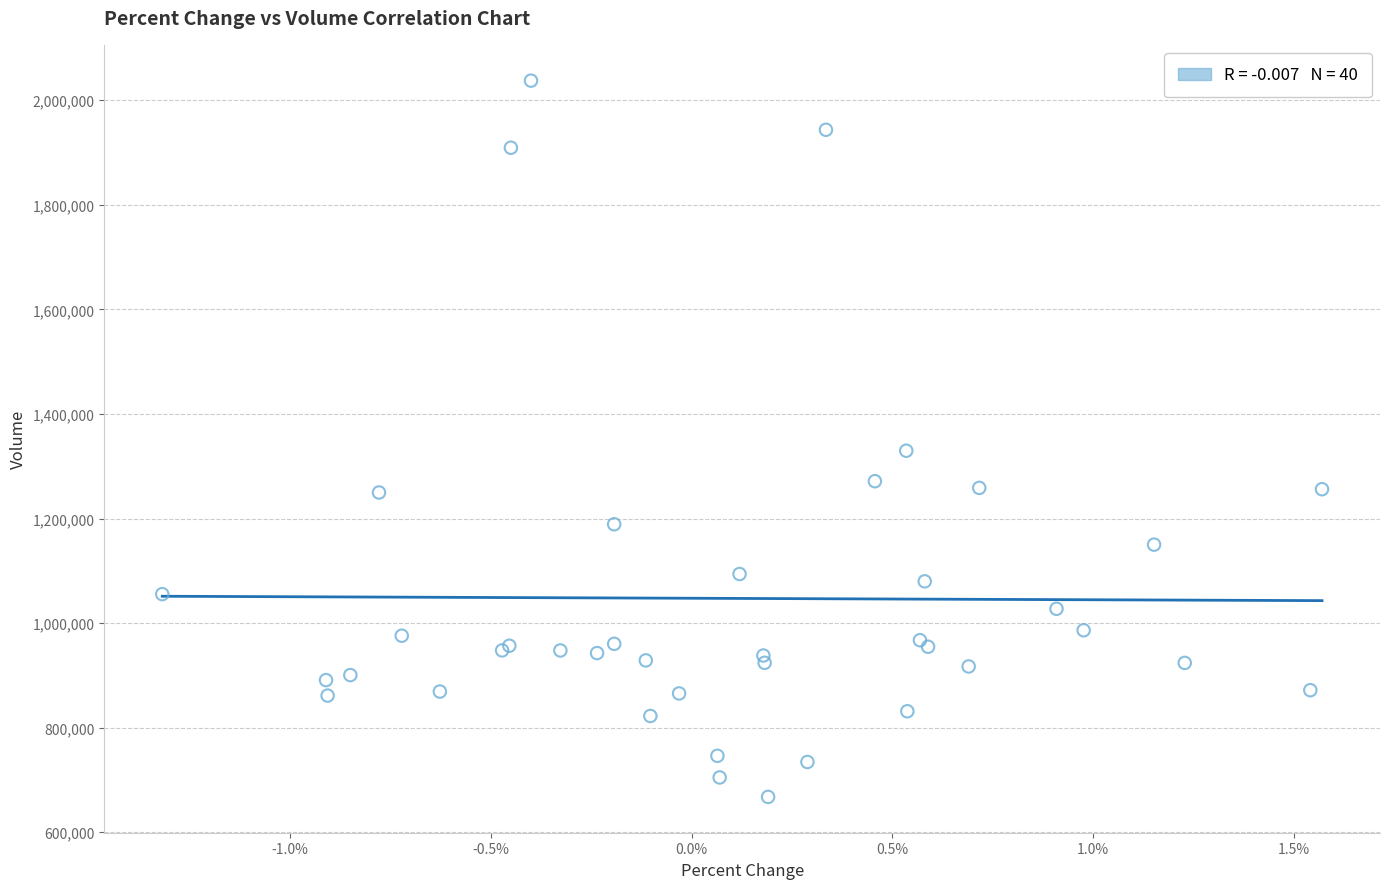

What Y value in the scatter plot is closest to 1352550?

1329700